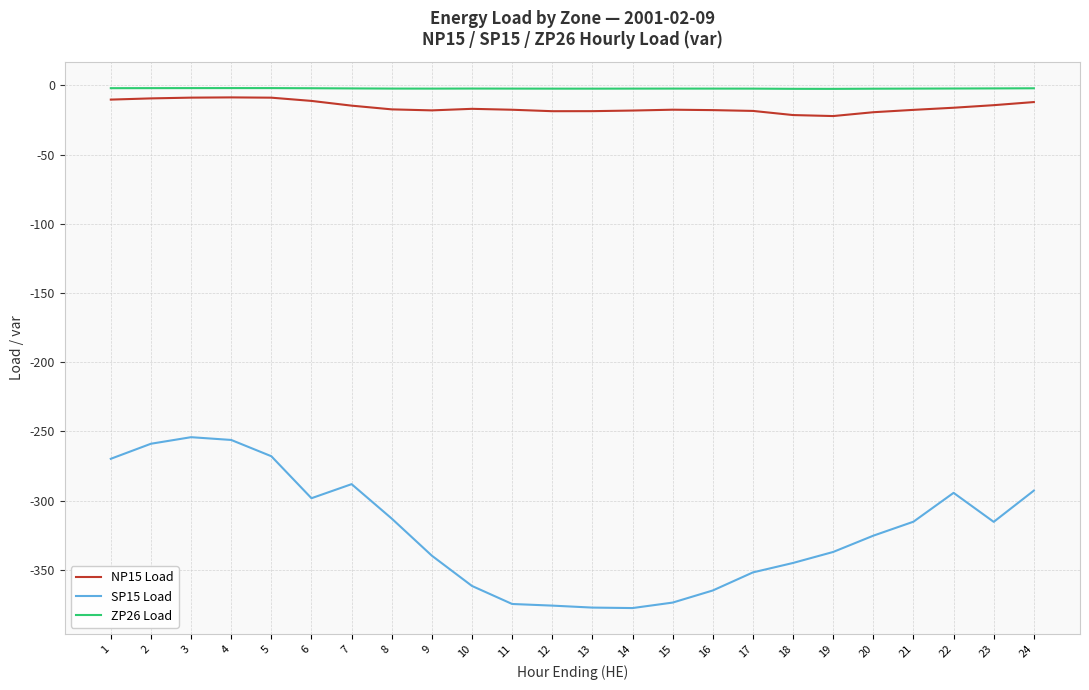

The ZP26 Load series shows -2.3 at 10. True or false?

True